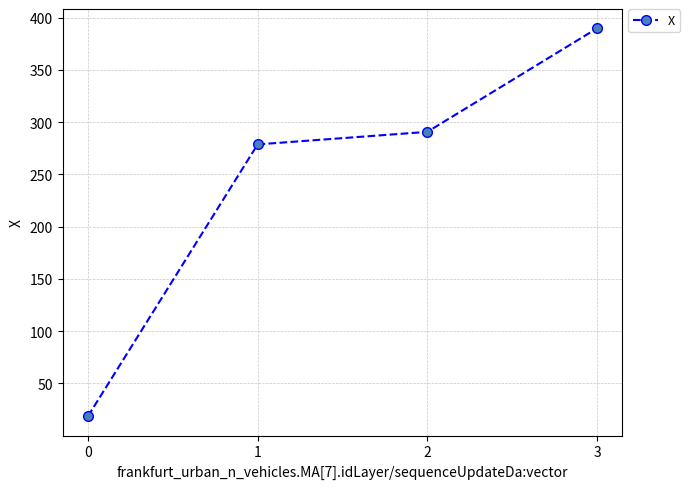

Between 1 and 2, which is larger?

2